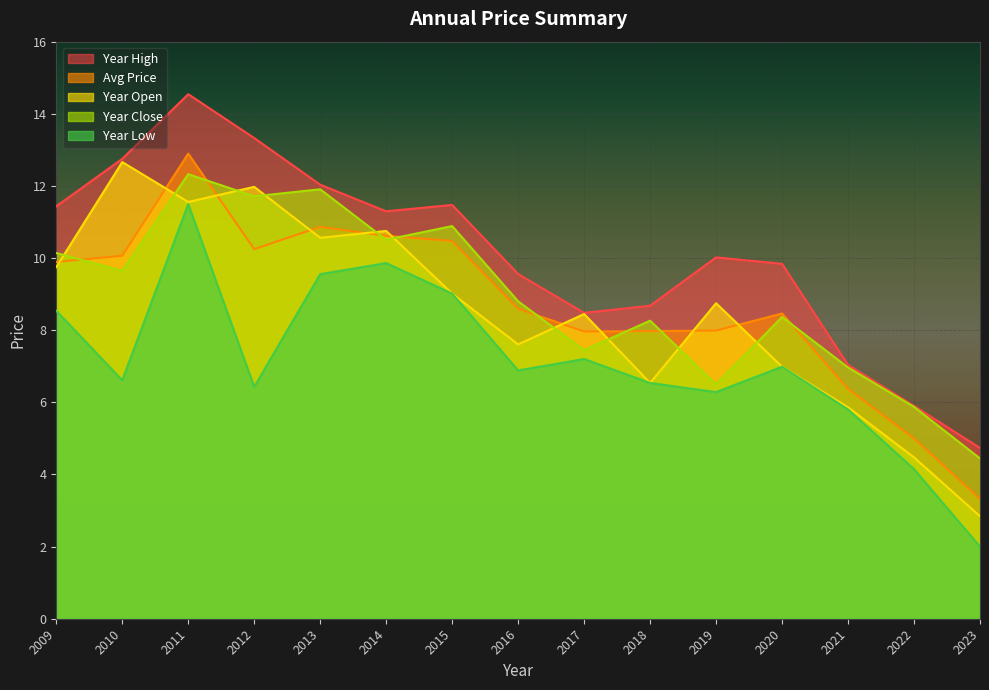

True or false: year_high and year_open intersect in this chart.

False